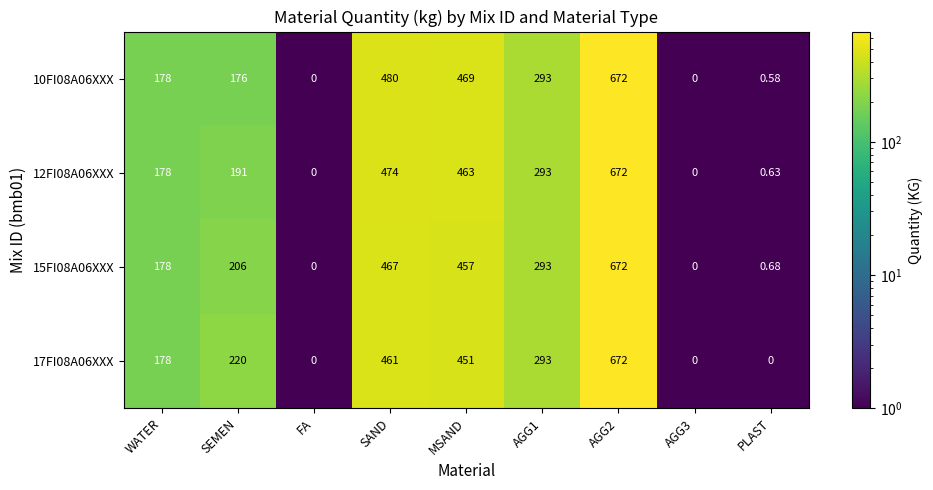

Is the value of 12FI08A06XXX at MSAND greater than the value of 10FI08A06XXX at WATER?

Yes